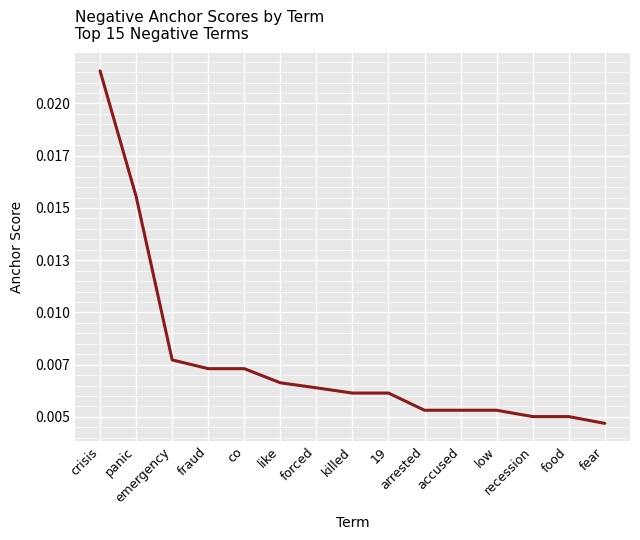

What is the label of the 4th point from the right?

low